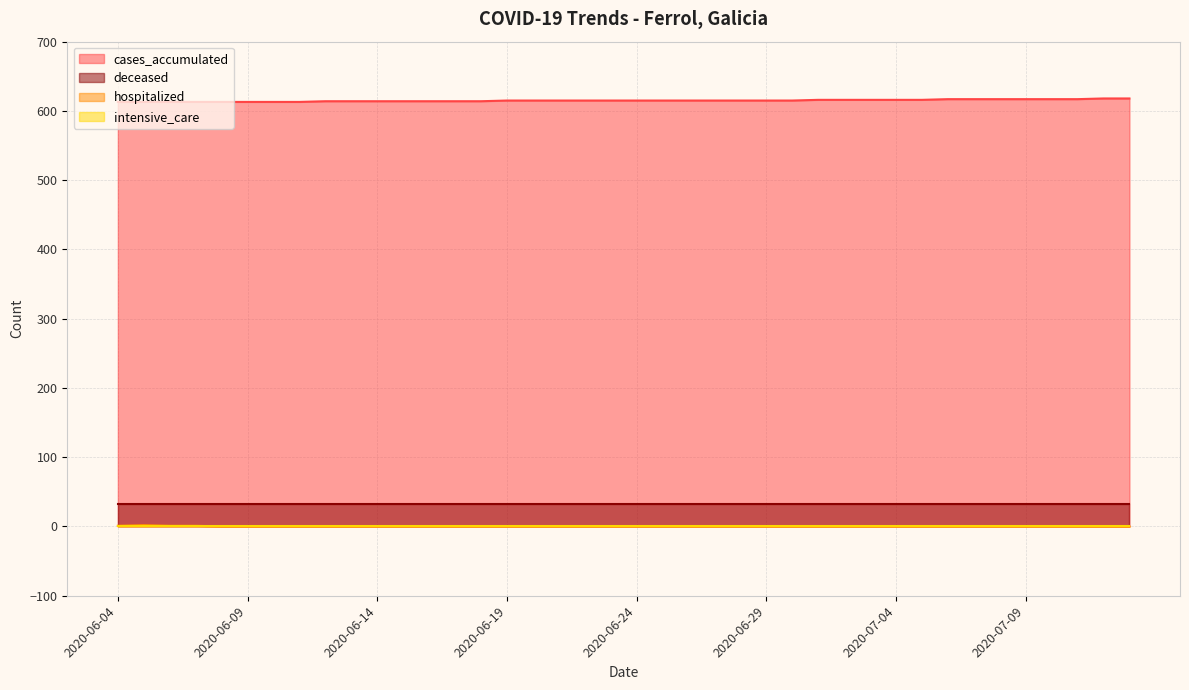

What is the difference between the highest and lowest values at 2020-06-20?

615